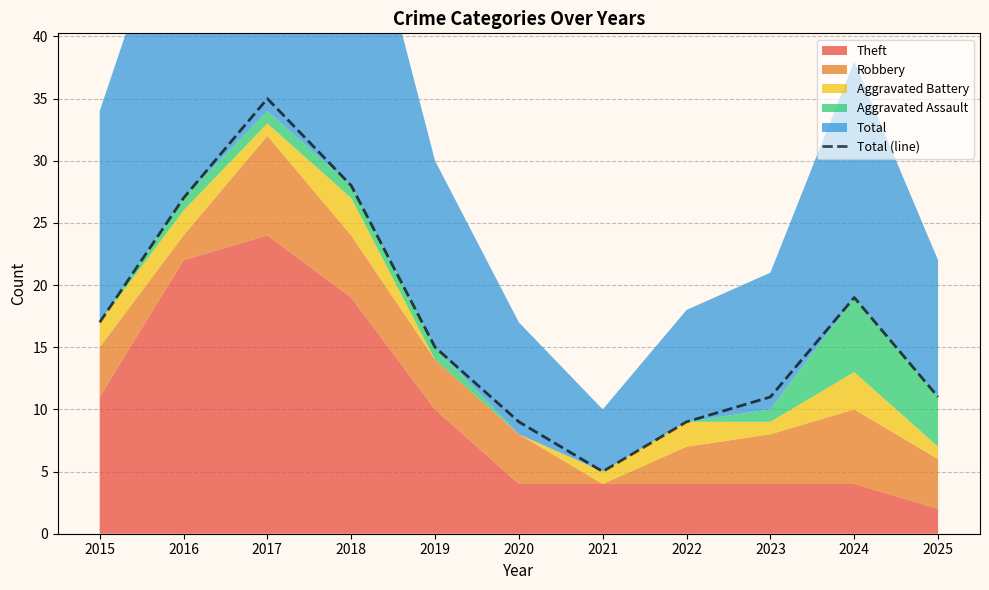

List the labels in order of value, smallest first.

2021, 2020, 2022, 2023, 2025, 2019, 2015, 2024, 2016, 2018, 2017